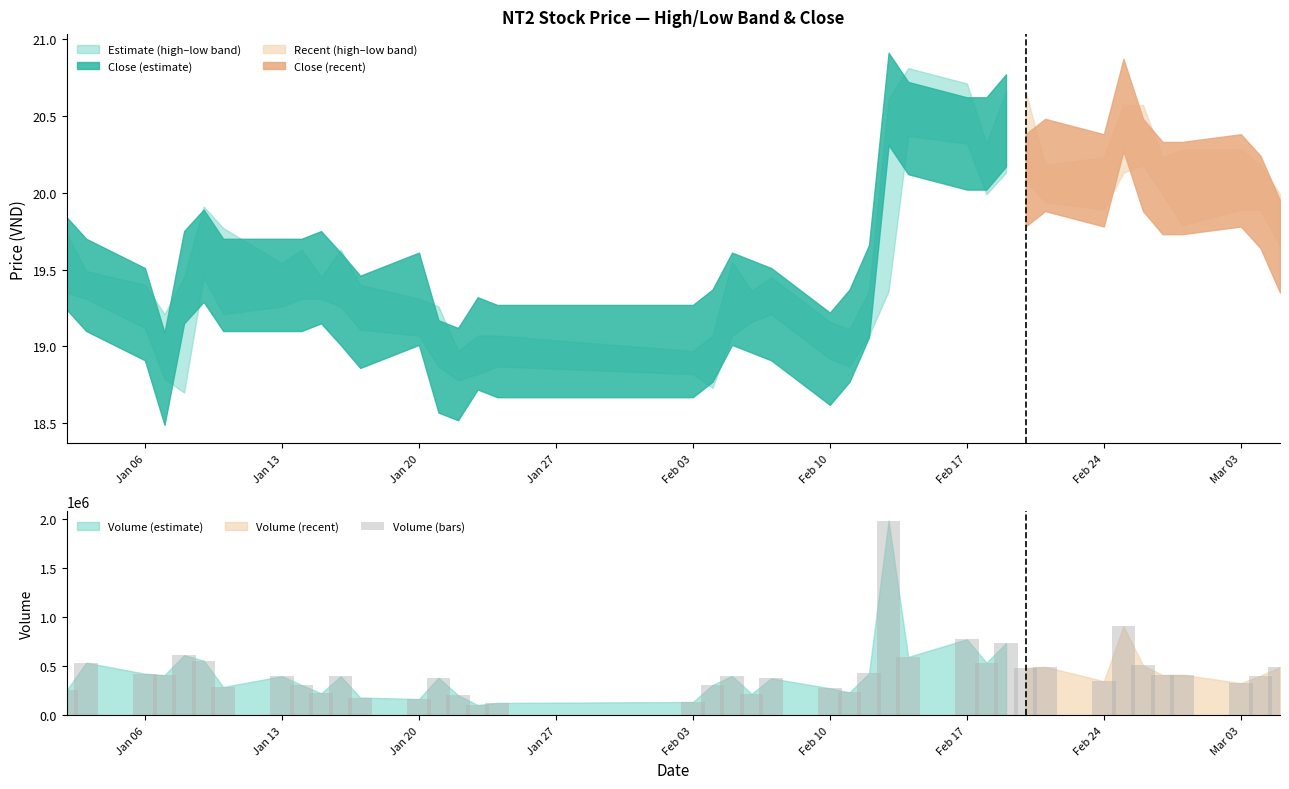

How many values exceed 401026?

19